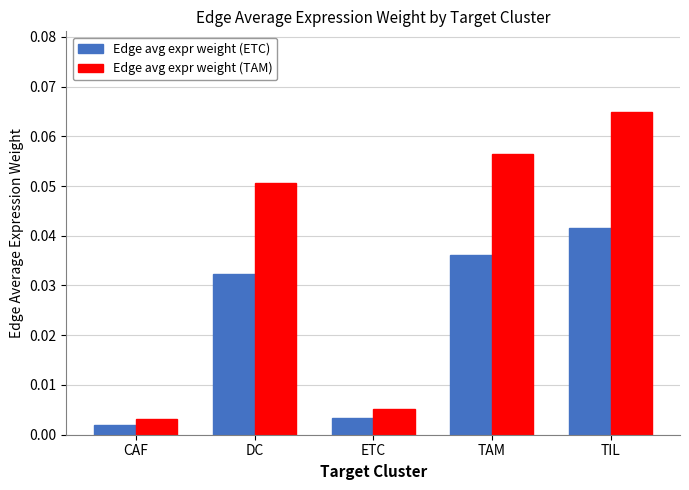

At which label is Edge avg expr weight (TAM) closest to 0?

CAF